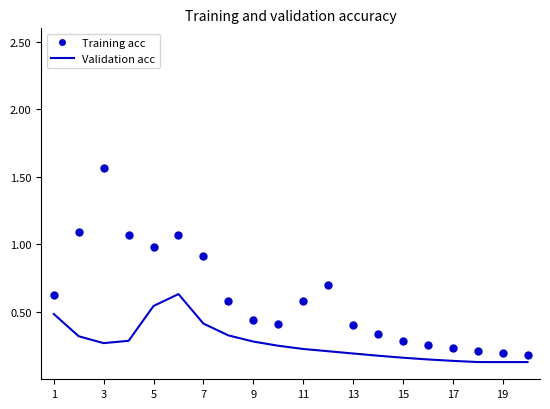

List the series in order of their overall mean, highest first.

Training acc, Validation acc